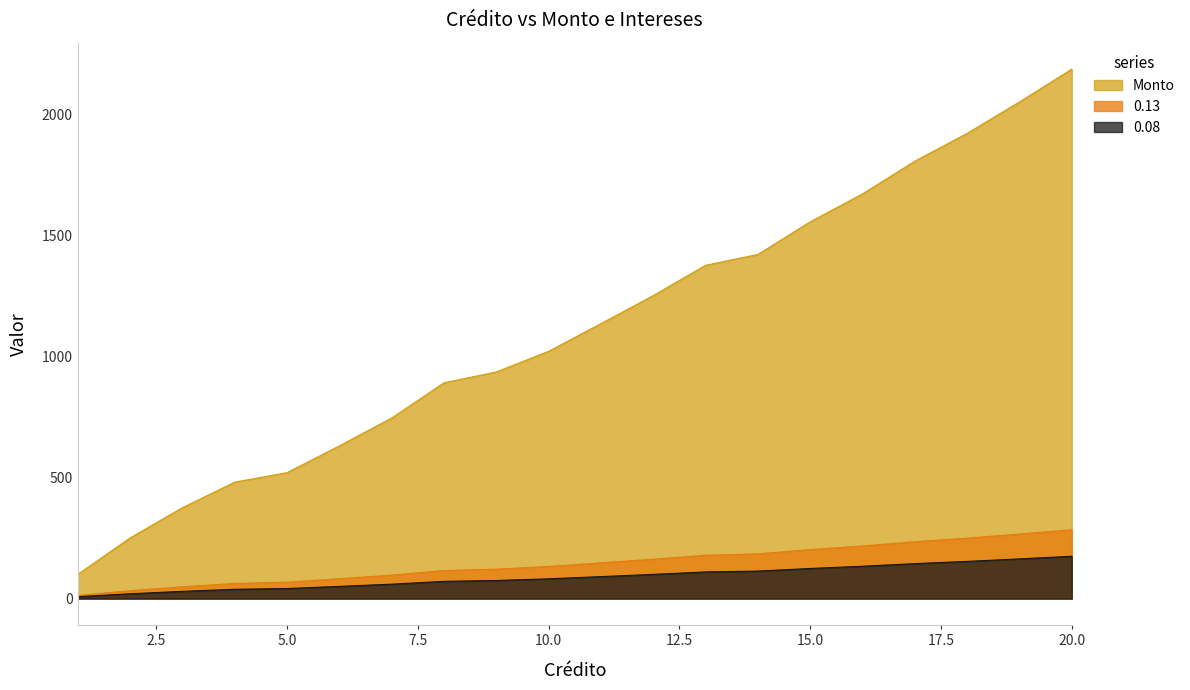

At 15, list the series in order from largest to smallest.

0.08, 0.13, Monto